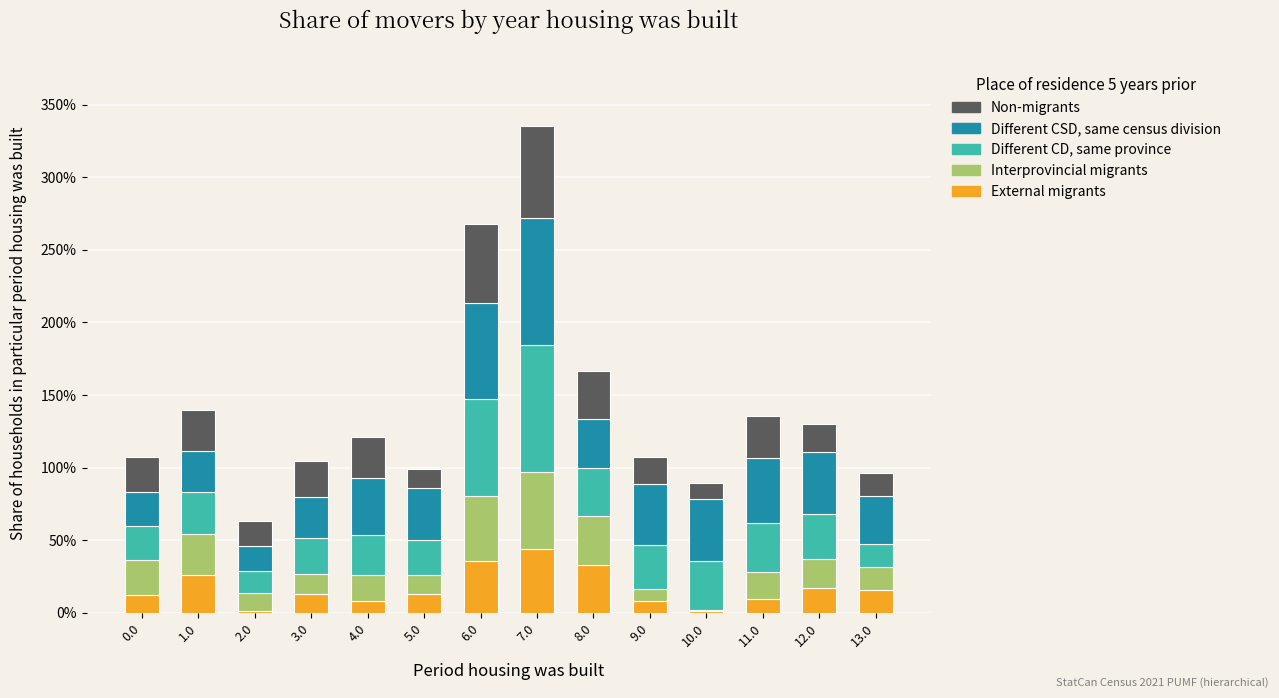

At which category is the sum across all series the highest?

7.0